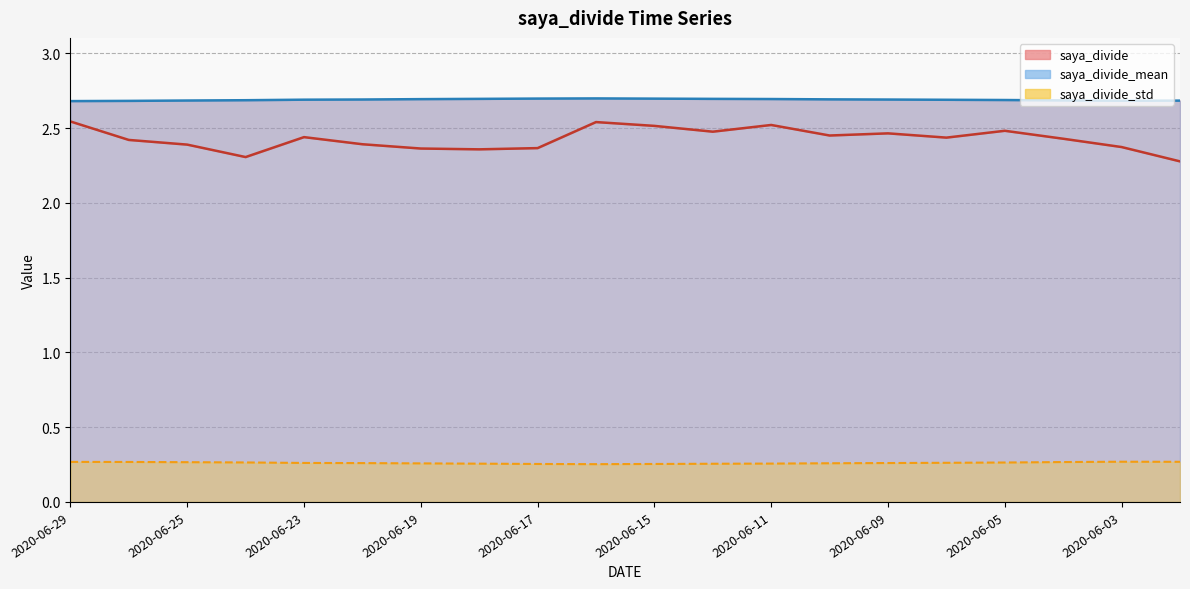

Which series changed the most between 2020-06-26 and 2020-06-09?

saya_divide